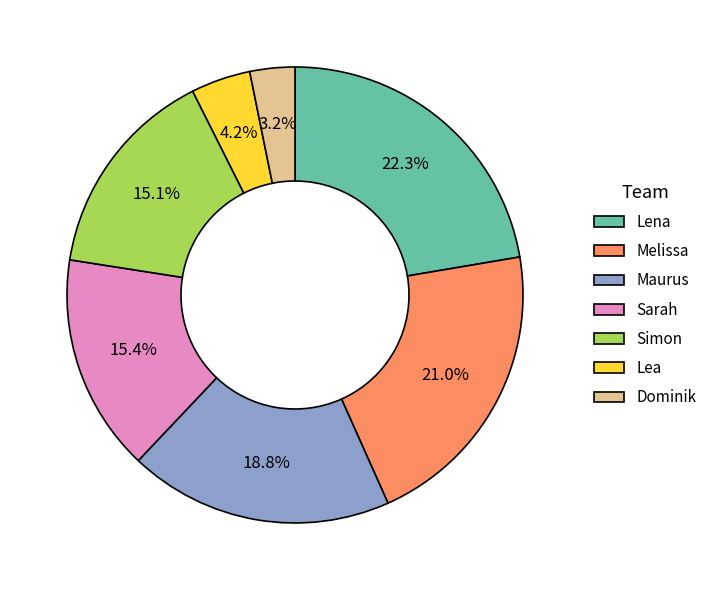

Which has a higher value, Dominik or Sarah?

Sarah